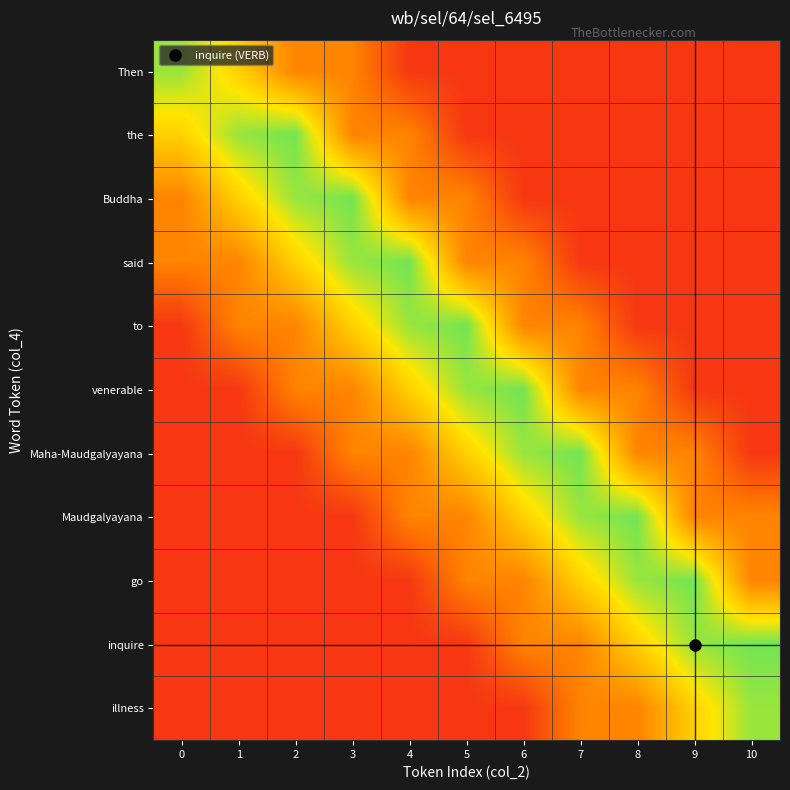

Reading left to right, transcribe all the data shown in this chart.

Then: 0=0.8	1=0.6	2=0.3	3=0.3	4=0.1	5=0.1	6=0.1	7=0.1	8=0.1	9=0.1	10=0.1
the: 0=0.6	1=0.8	2=0.8	3=0.3	4=0.3	5=0.1	6=0.1	7=0.1	8=0.1	9=0.1	10=0.1
Buddha: 0=0.3	1=0.6	2=0.8	3=0.8	4=0.3	5=0.3	6=0.1	7=0.1	8=0.1	9=0.1	10=0.1
said: 0=0.3	1=0.3	2=0.6	3=0.8	4=0.8	5=0.3	6=0.3	7=0.1	8=0.1	9=0.1	10=0.1
to: 0=0.1	1=0.3	2=0.3	3=0.6	4=0.8	5=0.8	6=0.3	7=0.3	8=0.1	9=0.1	10=0.1
venerable: 0=0.1	1=0.1	2=0.3	3=0.3	4=0.6	5=0.8	6=0.8	7=0.3	8=0.3	9=0.1	10=0.1
Maha-Maudgalyayana: 0=0.1	1=0.1	2=0.1	3=0.3	4=0.3	5=0.6	6=0.8	7=0.8	8=0.3	9=0.3	10=0.1
Maudgalyayana: 0=0.1	1=0.1	2=0.1	3=0.1	4=0.3	5=0.3	6=0.6	7=0.8	8=0.8	9=0.3	10=0.3
go: 0=0.1	1=0.1	2=0.1	3=0.1	4=0.1	5=0.3	6=0.3	7=0.6	8=0.8	9=0.8	10=0.3
inquire: 0=0.1	1=0.1	2=0.1	3=0.1	4=0.1	5=0.1	6=0.3	7=0.3	8=0.6	9=0.8	10=0.8
illness: 0=0.1	1=0.1	2=0.1	3=0.1	4=0.1	5=0.1	6=0.1	7=0.3	8=0.3	9=0.6	10=0.8